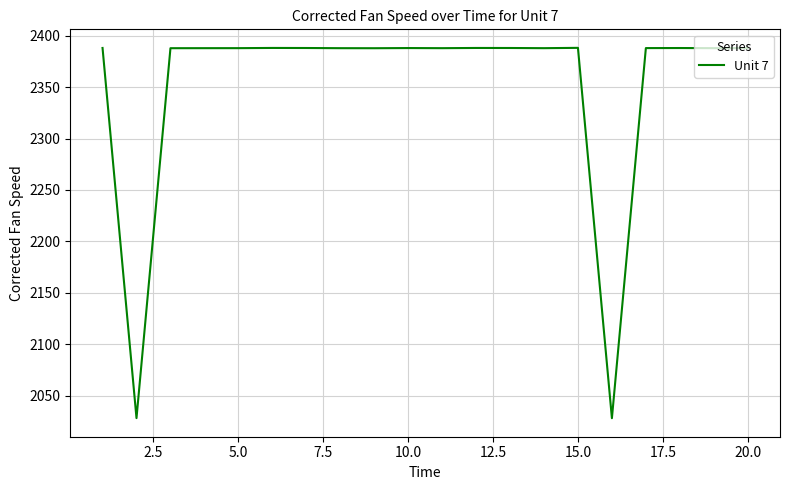

What is the minimum value shown in the chart?

2028.1